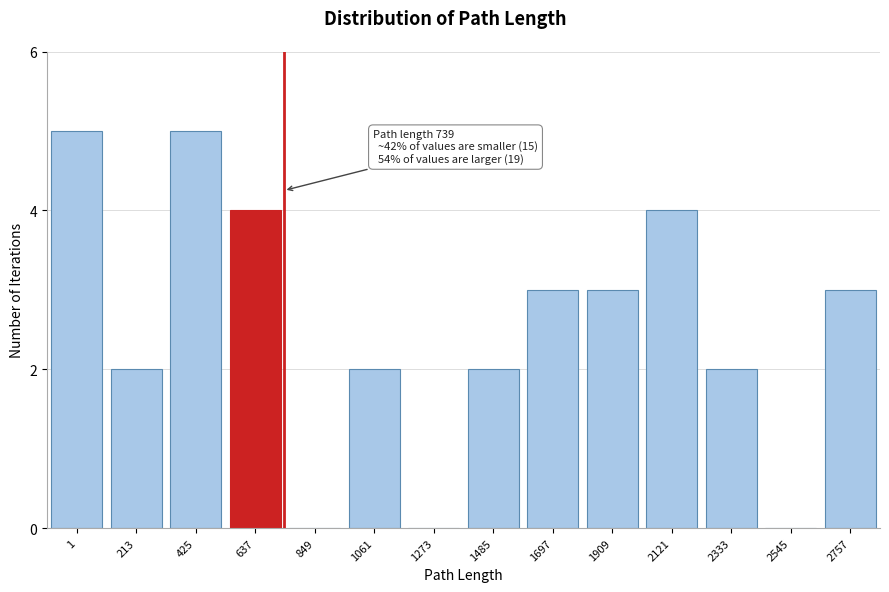

Reading left to right, what are all the values shown in this chart?

1=5	213=2	425=5	637=4	849=0	1061=2	1273=0	1485=2	1697=3	1909=3	2121=4	2333=2	2545=0	2757=3